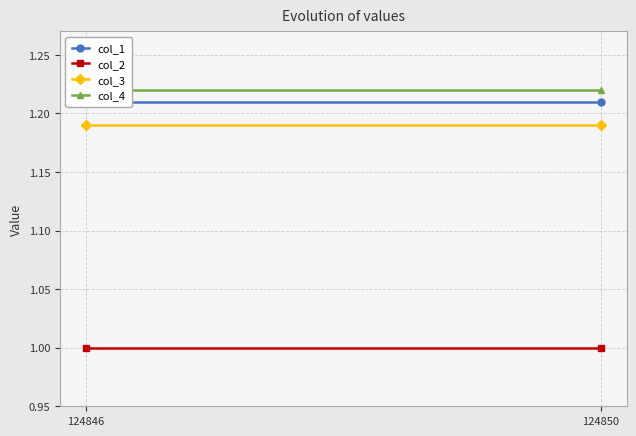

Which series has the largest total across all categories?

col_4